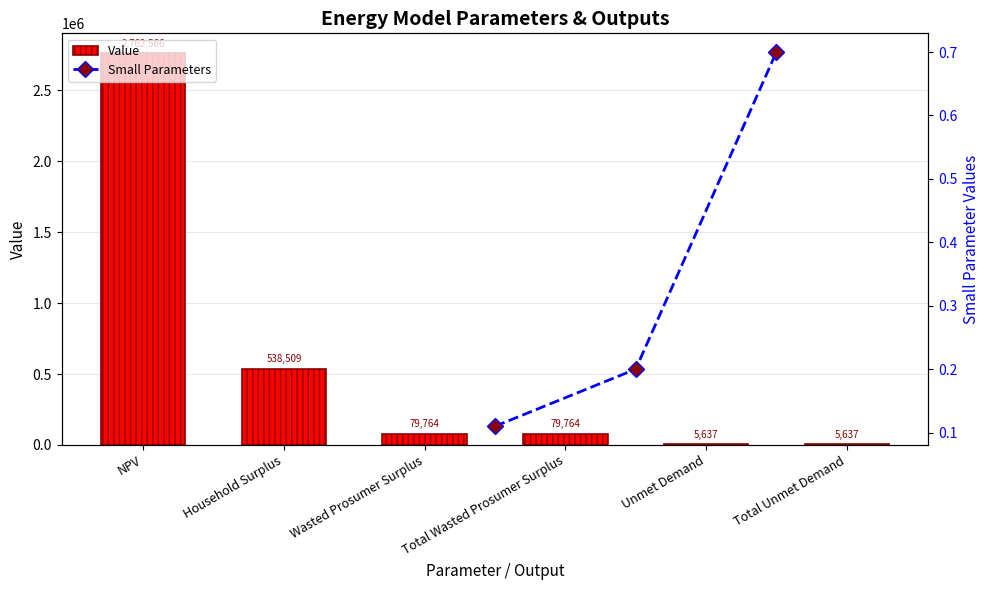

Rank the categories by value from highest to lowest.

NPV, Household Surplus, Wasted Prosumer Surplus, Total Wasted Prosumer Surplus, Unmet Demand, Total Unmet Demand